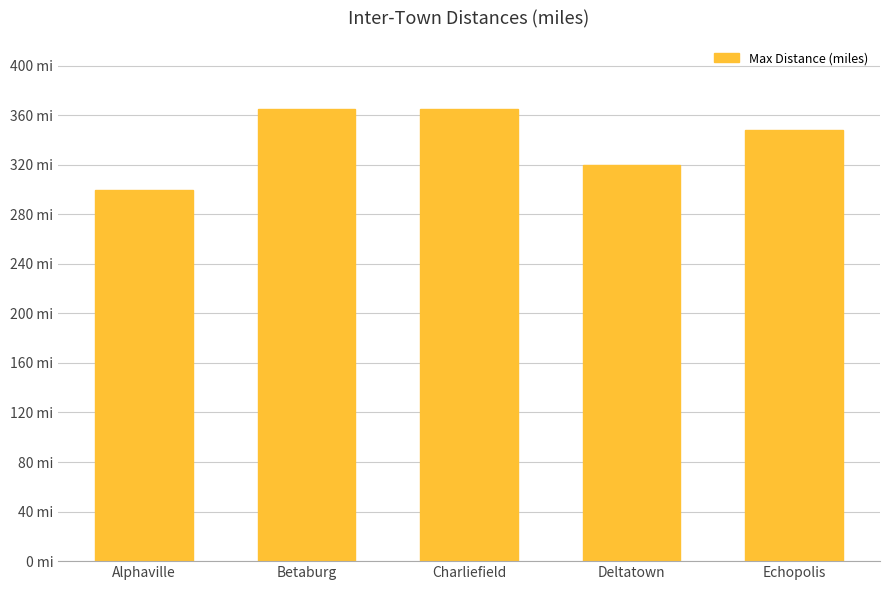

The chart shows a value of 320 at Deltatown. True or false?

True